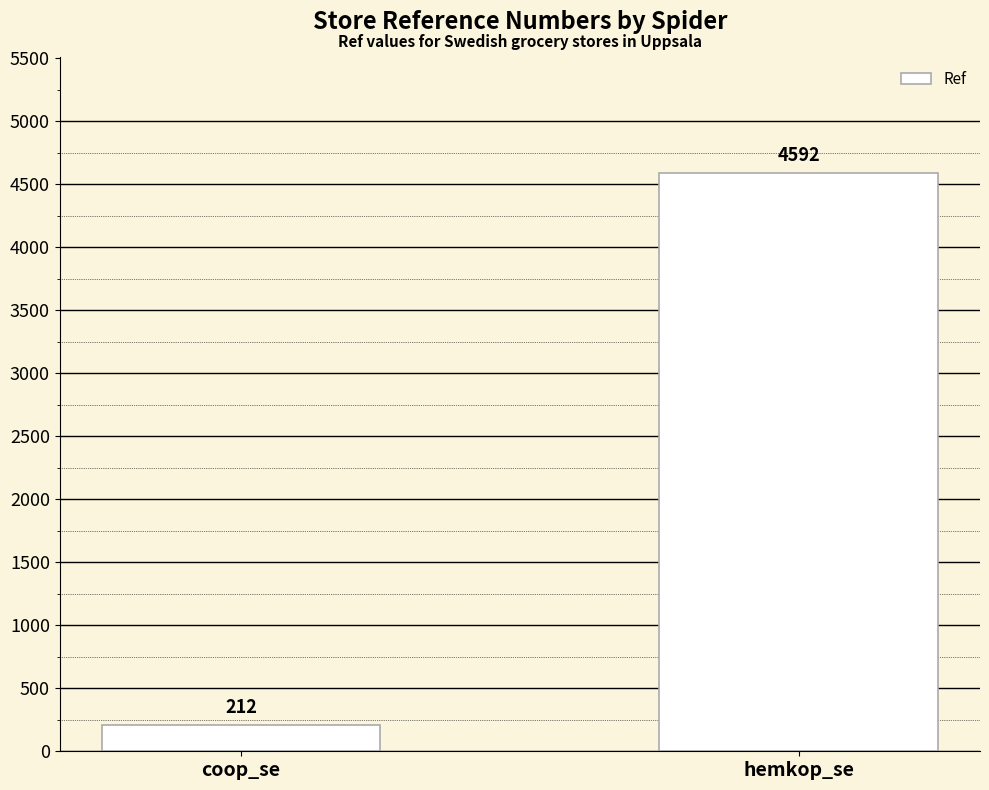

What is the sum of all values?

4804